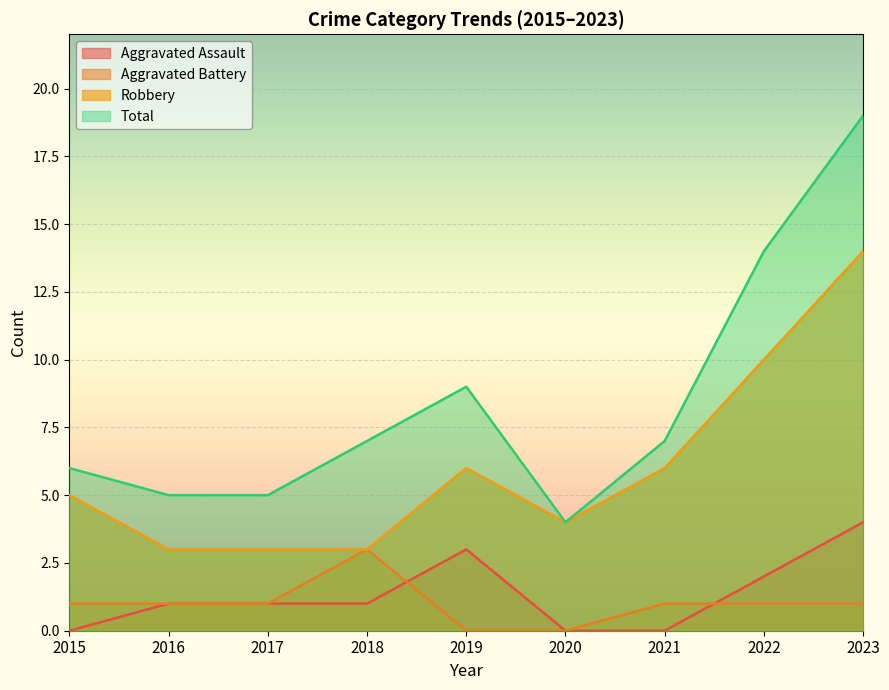

What is the maximum value shown in the chart?

19